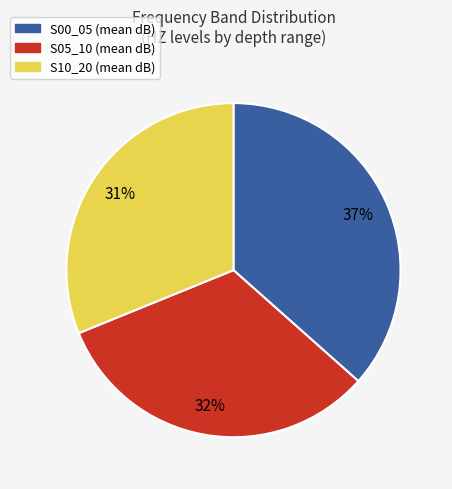

How many slices are in this pie chart?

3